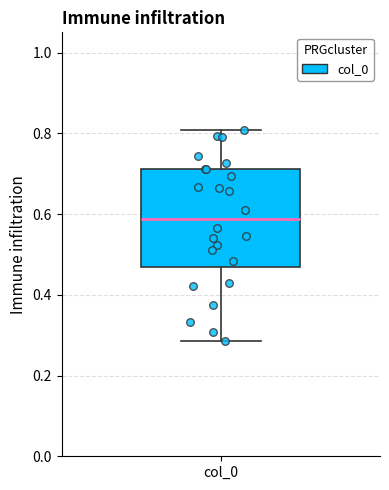

Transcribe this box plot: give where the median line is, the range the box spans, and where the two whiskers end, as read against the y-axis. The values are not printed on the chart, so give them approximately, as read against the axis.

median 0.58, box 0.46 to 0.72, whiskers 0.28 to 0.80